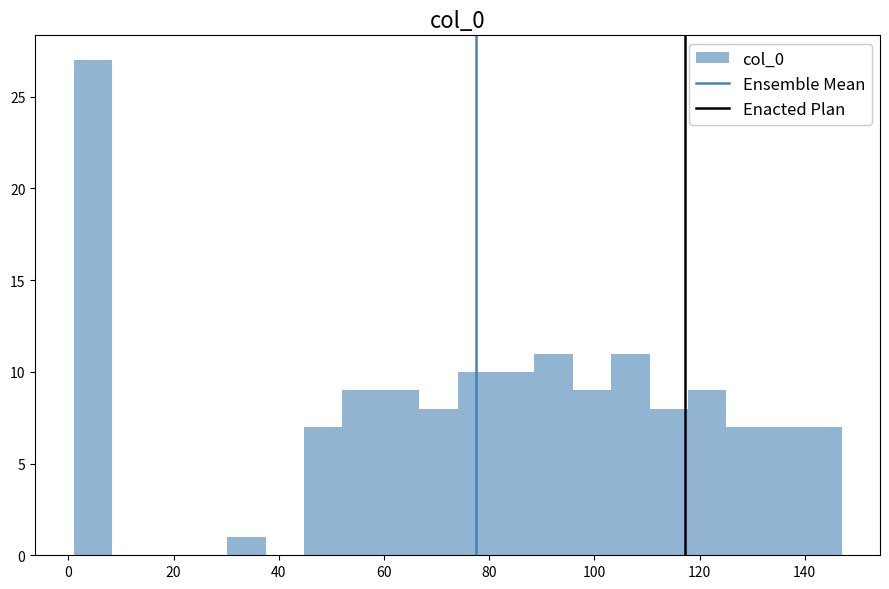

Around what value on the x-axis is the tallest bar? Give the approximate position of its centre, as read against the axis.

4